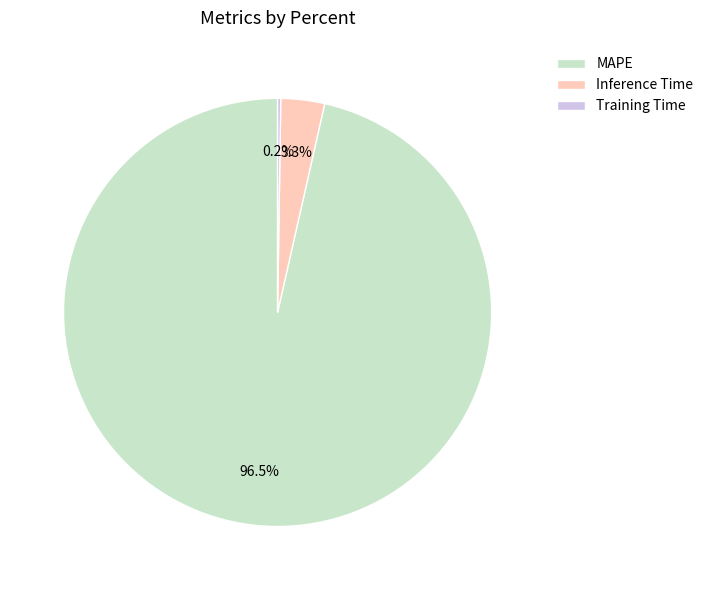

Which slice is the largest?

MAPE